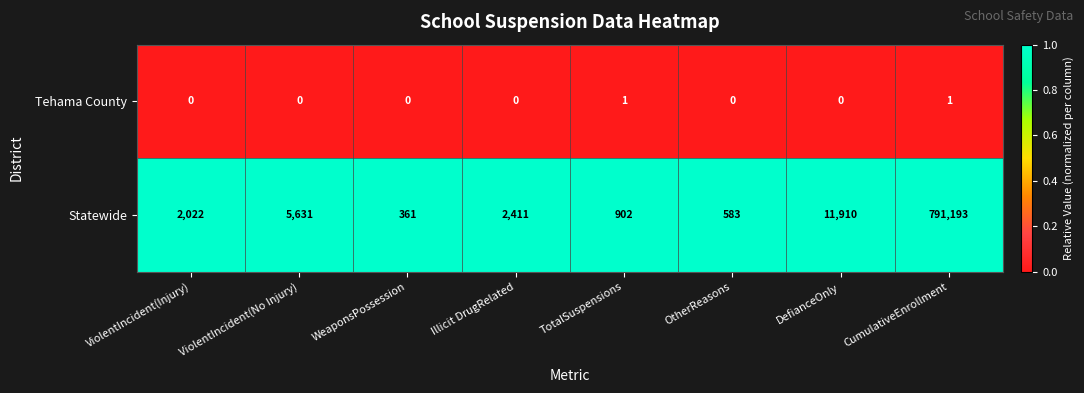

True or false: Tehama County has a value of 0 at OtherReasons.

True